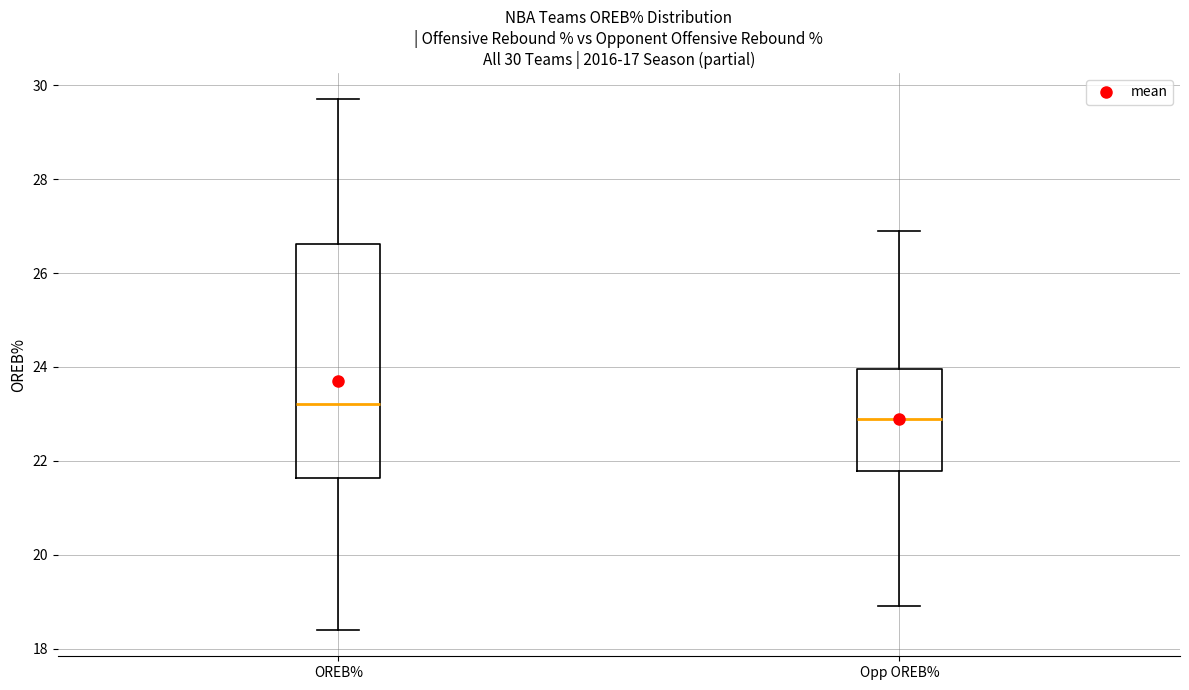

Comparing the boxes themselves (not the whiskers), which one is the tallest?

OREB%